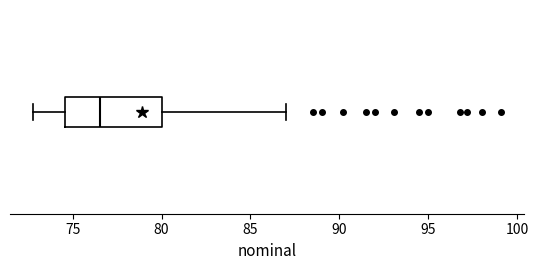

Where does the median line of the box sit on the x-axis? The values are not printed on the chart, so give them approximately, as read against the axis.

76.5